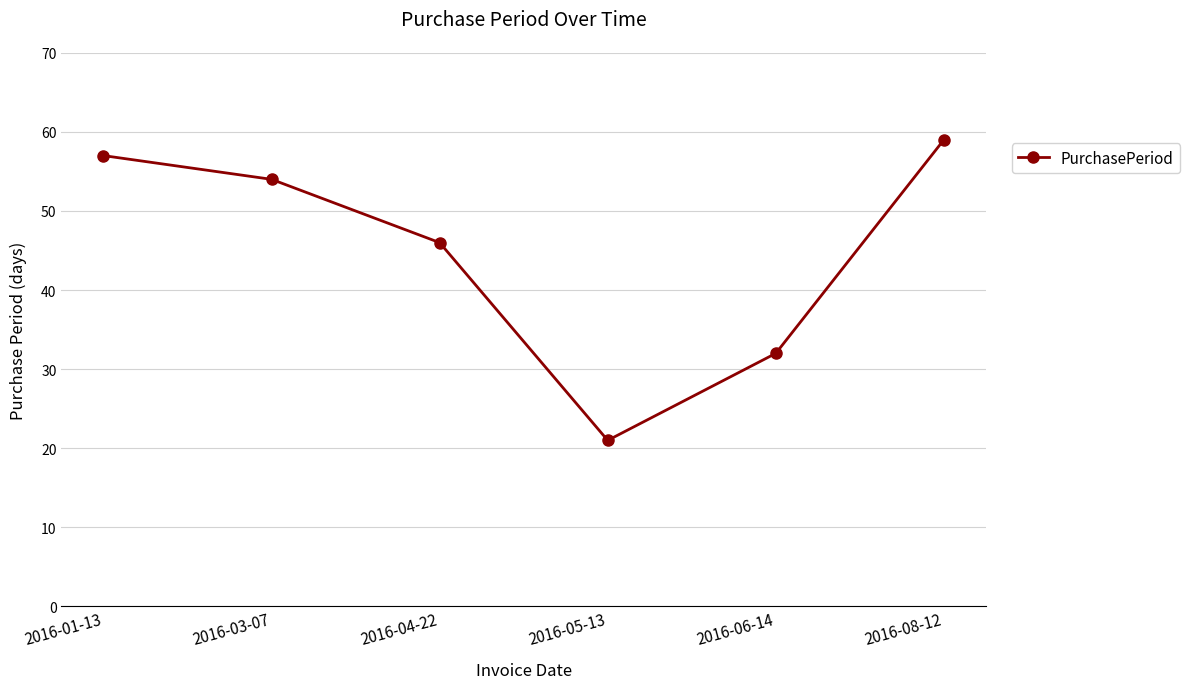

Approximately how many times larger is the value at 2016-05-13 compared to 2016-03-07?

0.4